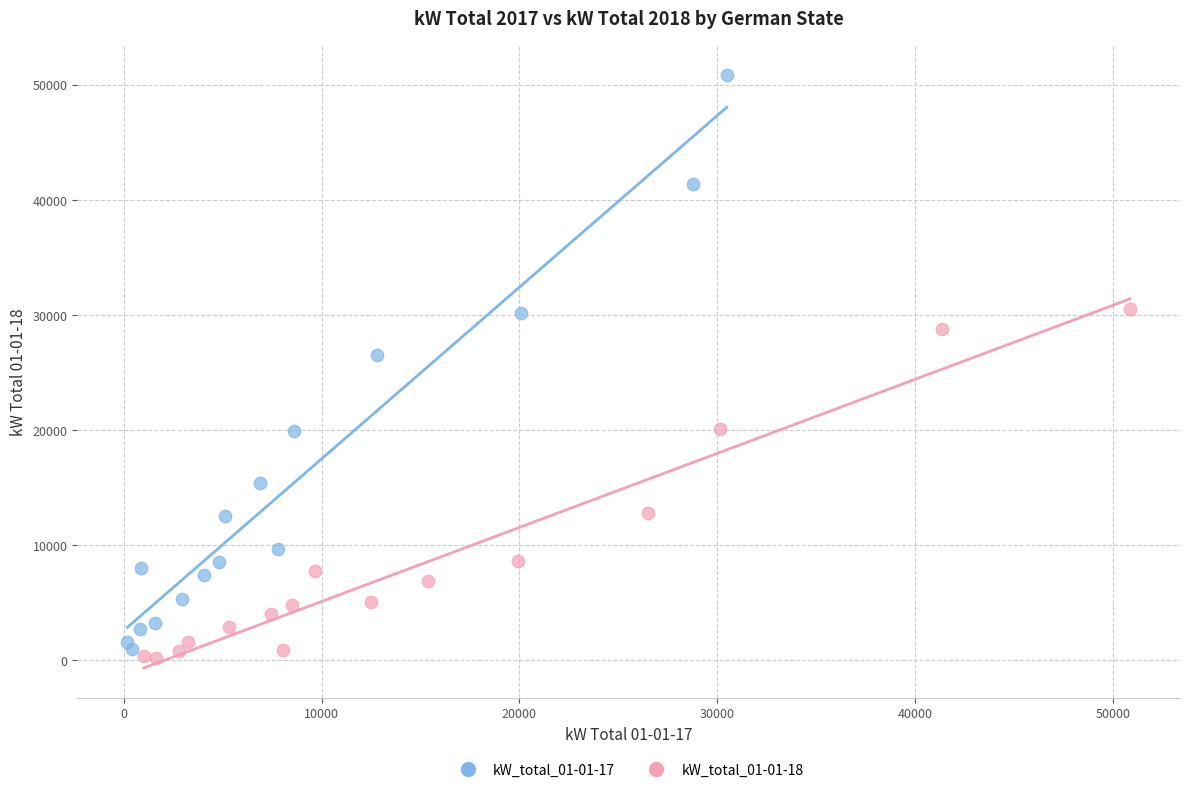

Which series has the largest Y range (max minus min)?

kW_total_01-01-17